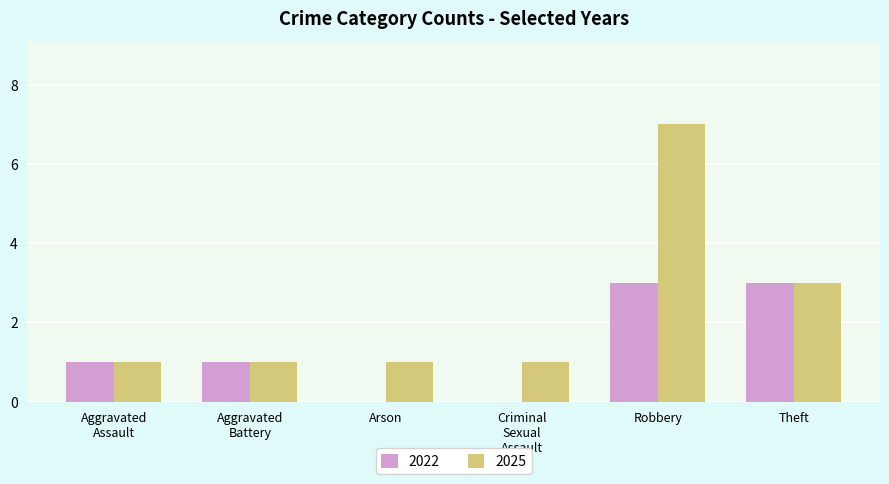

What is the sum of all 2025 values?

14